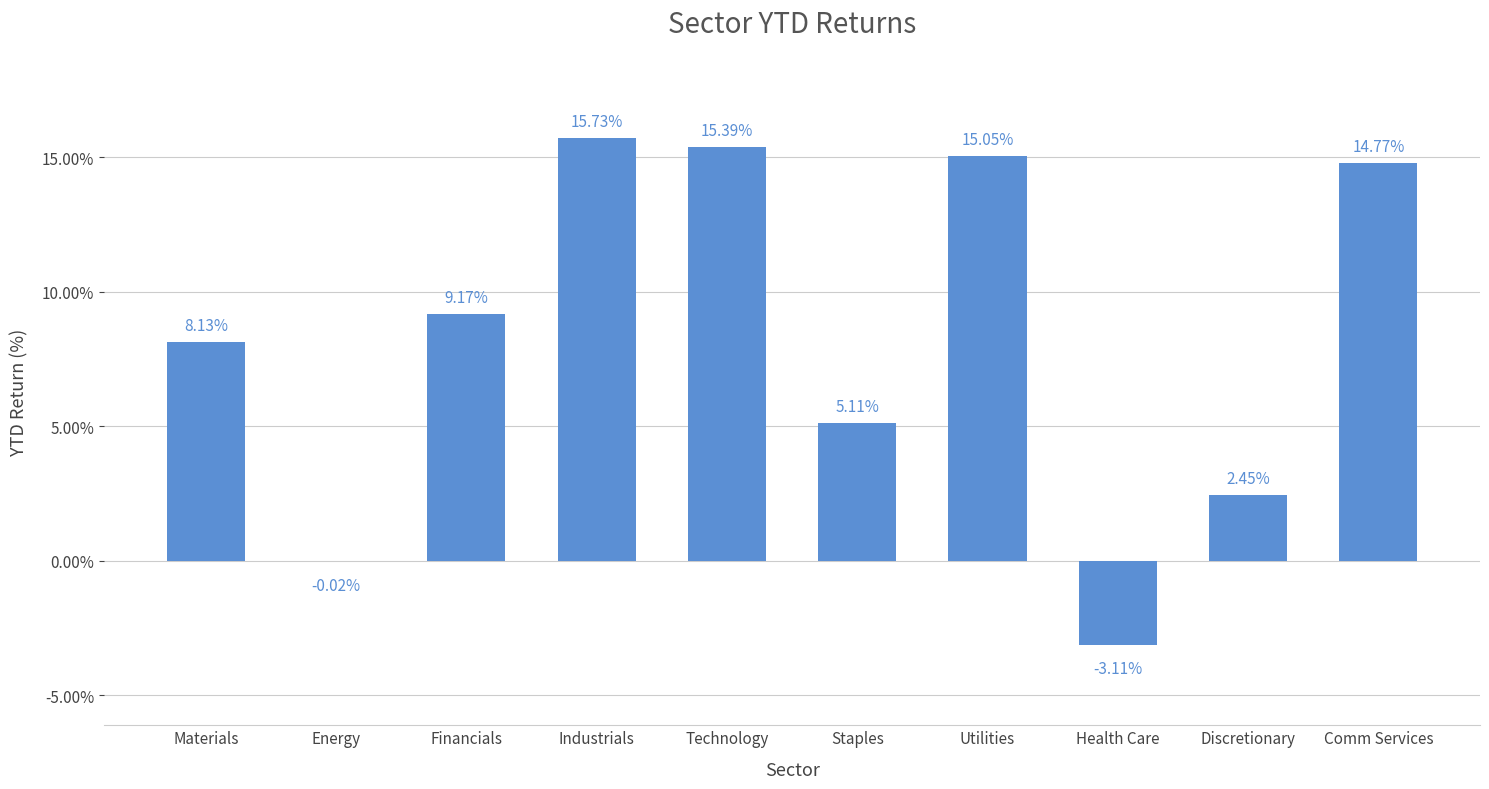

How many series are shown in this chart?

1